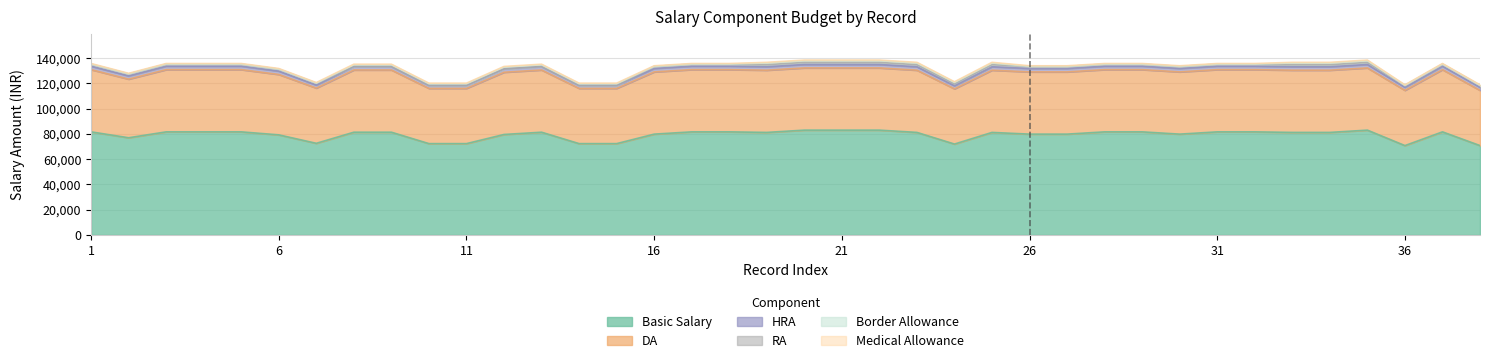

At which label does Basic Salary reach its peak?

20